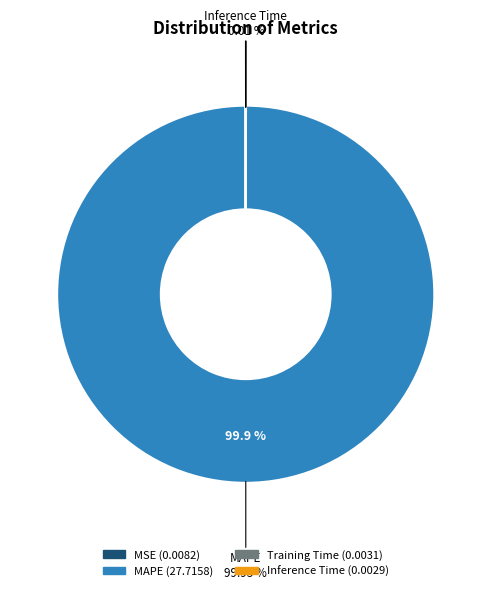

Count the number of slices in the pie.

4